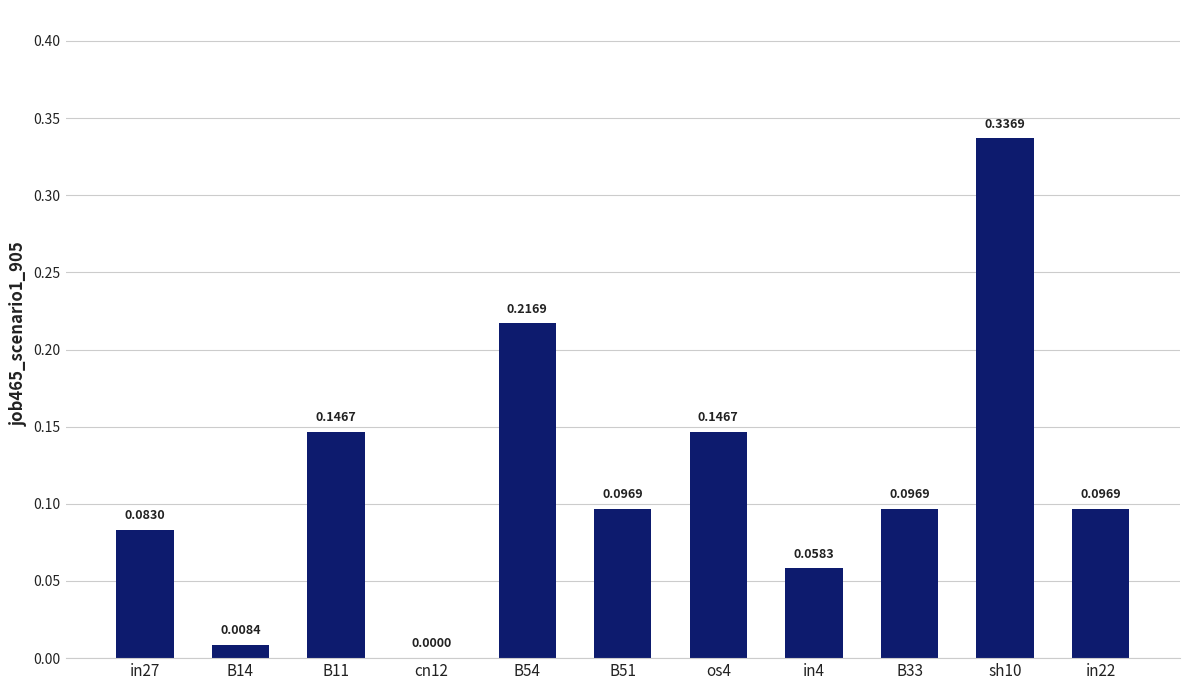

How many values exceed 0?

10